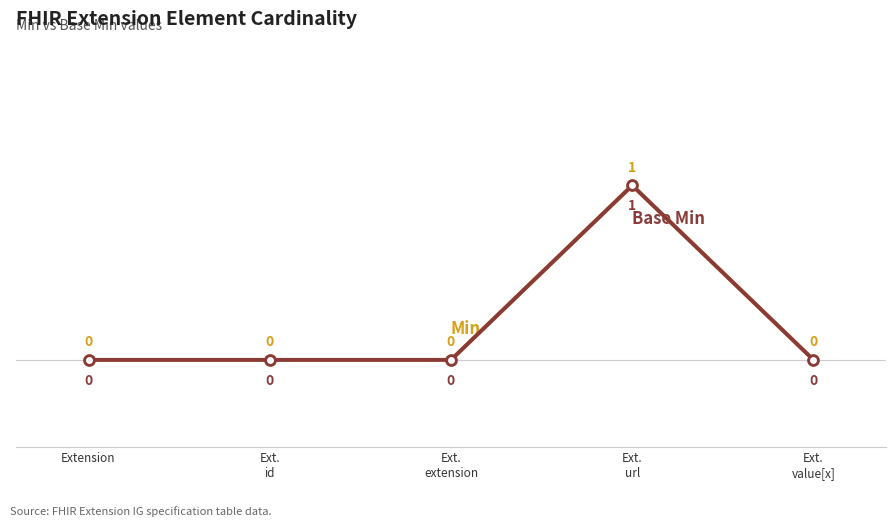

True or false: Base Min and Min cross at least once.

False